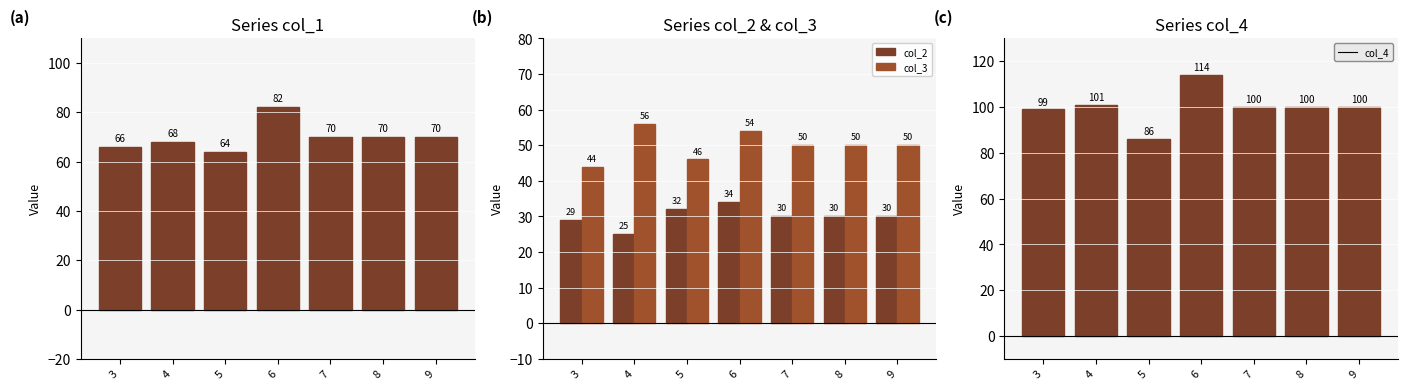

Which series has the largest total across all categories?

col_4